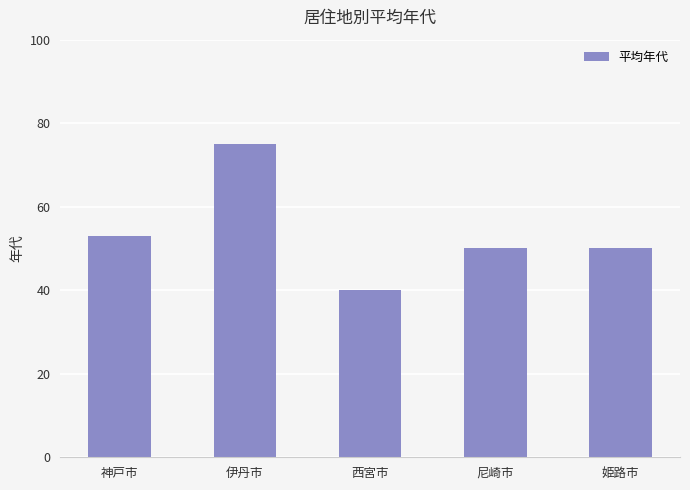

What is the value of the 3rd bar from the left?

40